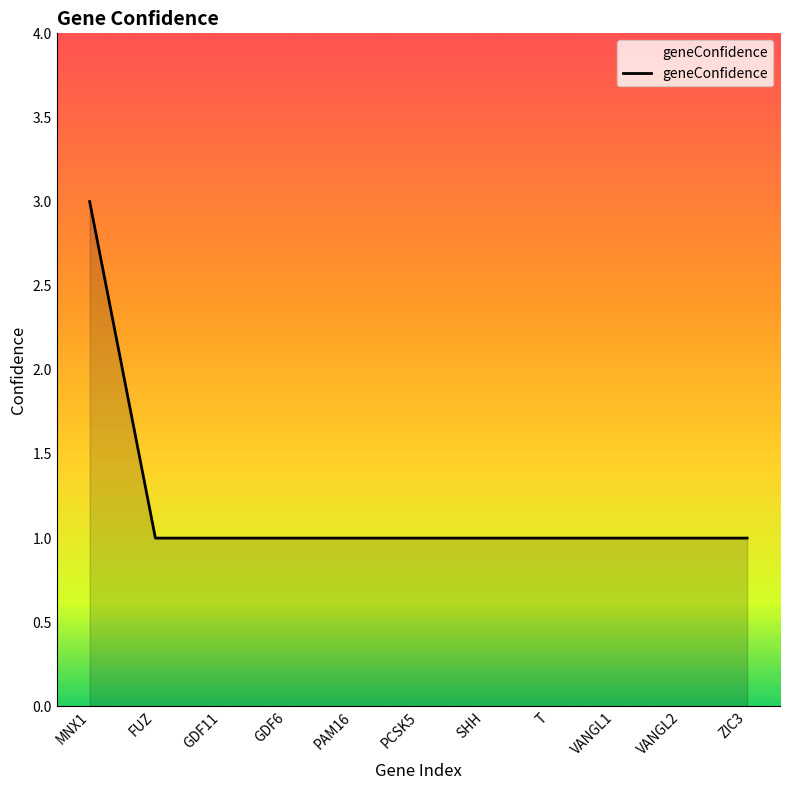

Which category has the highest value across all series?

MNX1